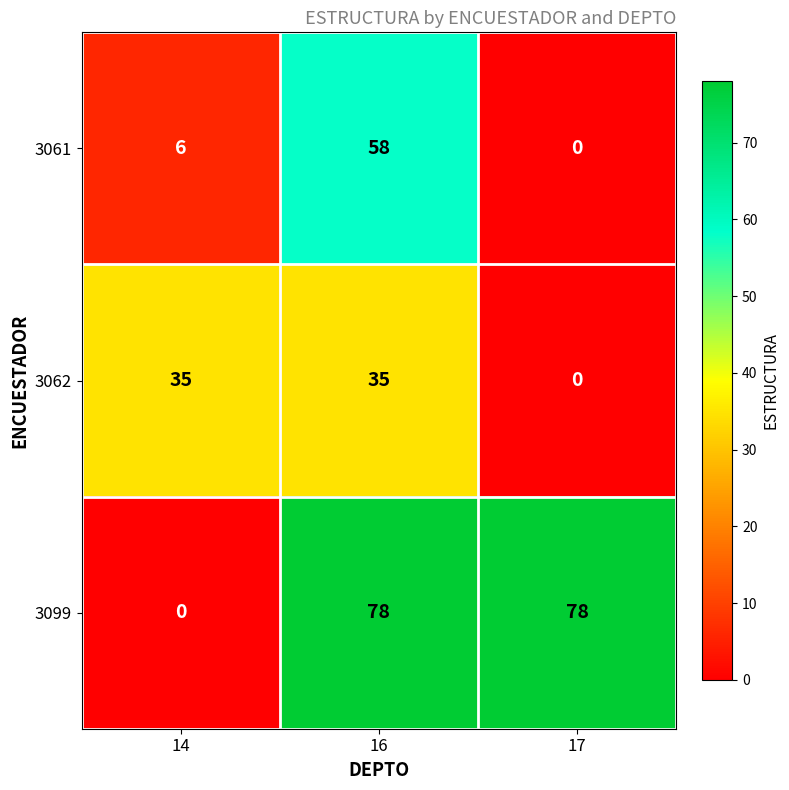

At which label is 3099 closest to 39?

14